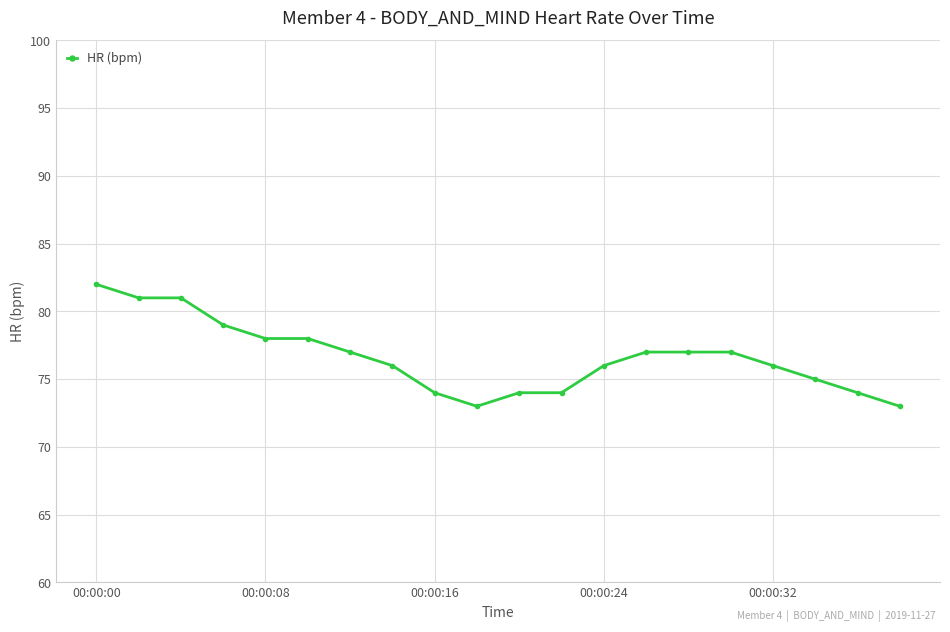

Reading left to right, what are all the values shown in this chart?

82	81	81	79	78	78	77	76	74	73	74	74	76	77	77	77	76	75	74	73